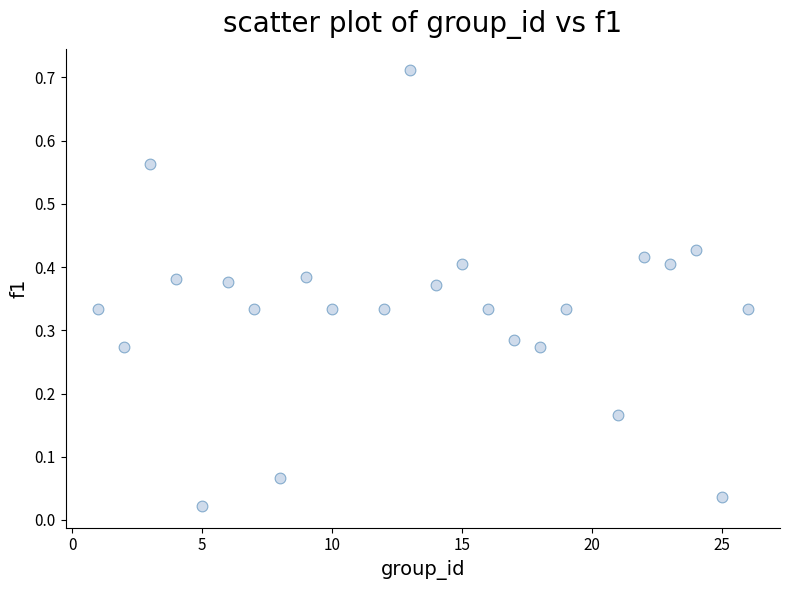

What is the range of X values (max minus min)?

25.0